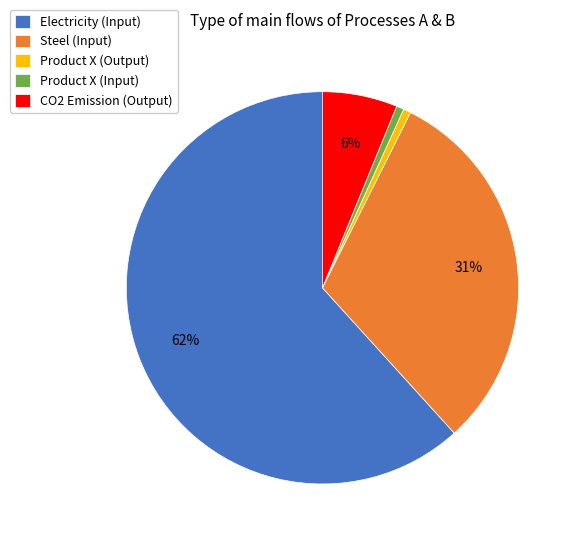

How many segments does this pie chart have?

5